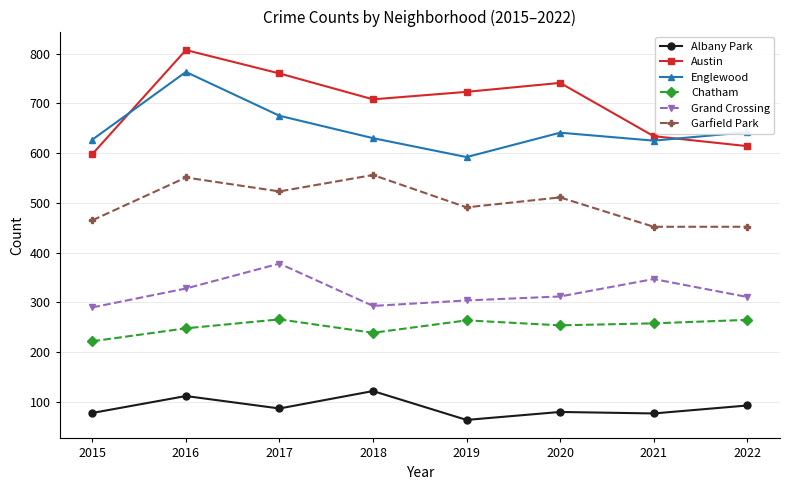

Which series has the largest range (max minus min)?

Austin